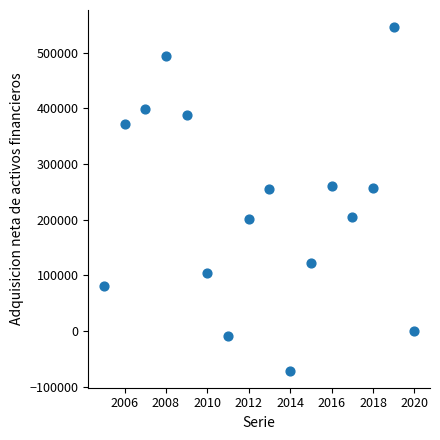

What is the range of Y values (max minus min)?

617383